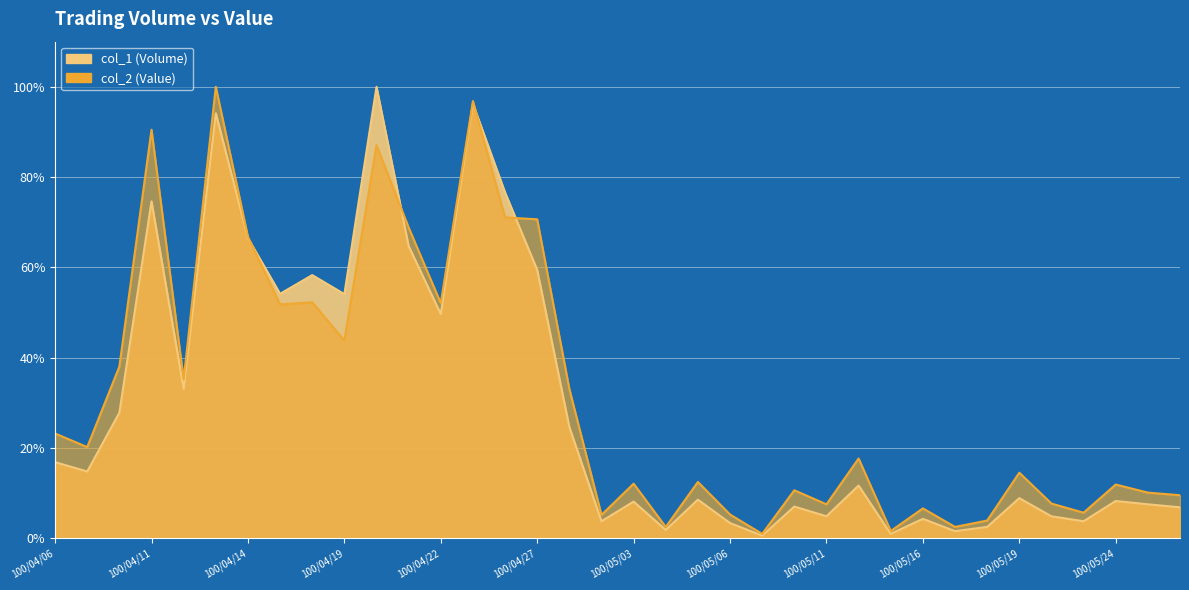

What is the label of the 3rd point from the left?

100/04/08